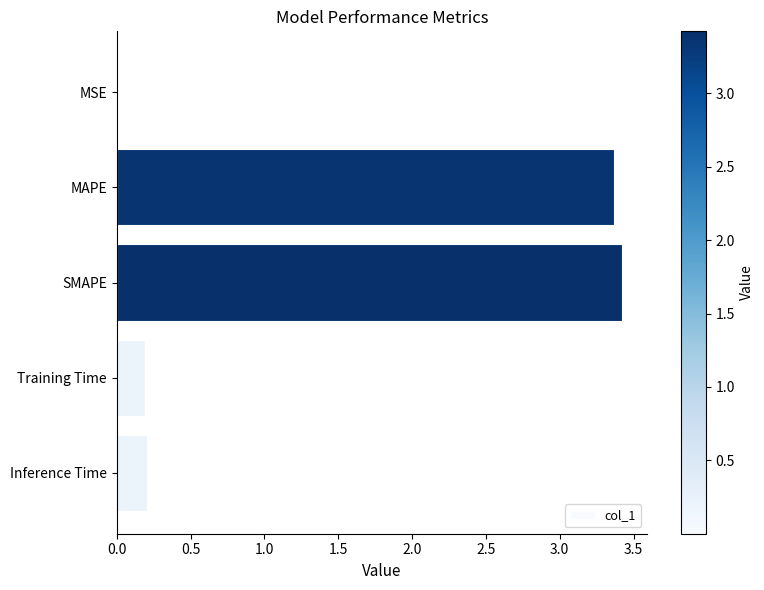

Is it true that the value at Training Time is 0.2?

True